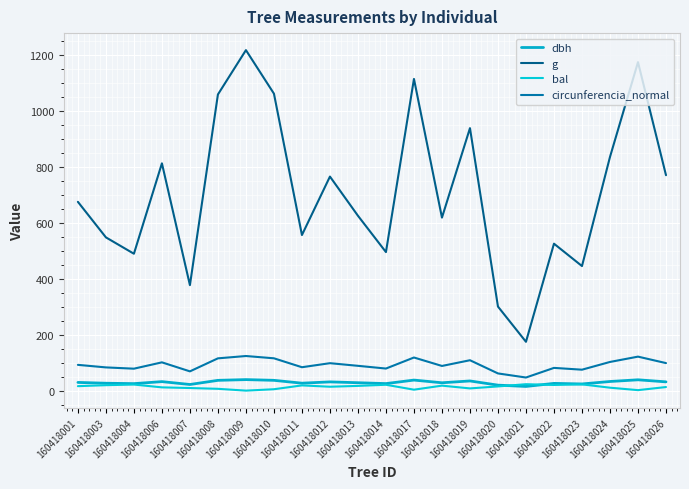

Does the chart display data point markers on the line(s)?

No